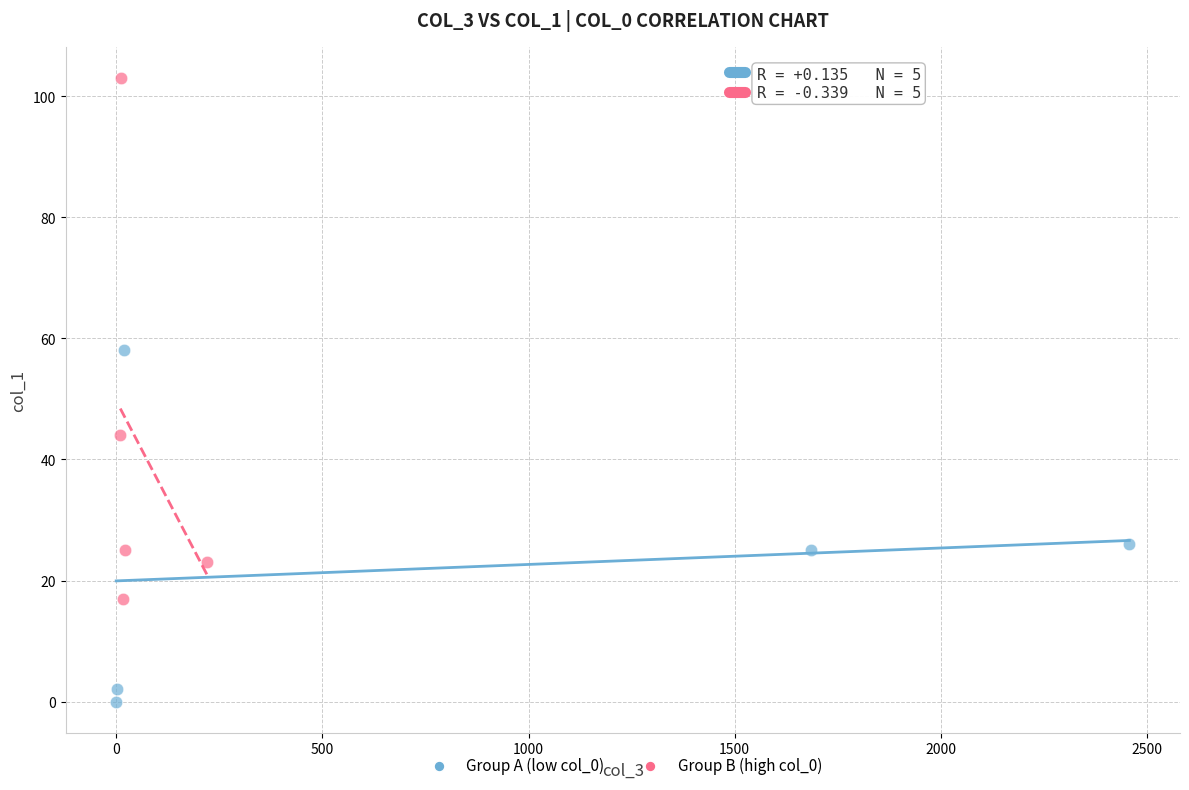

Which series has the widest spread of Y values?

Group B (high col_0)